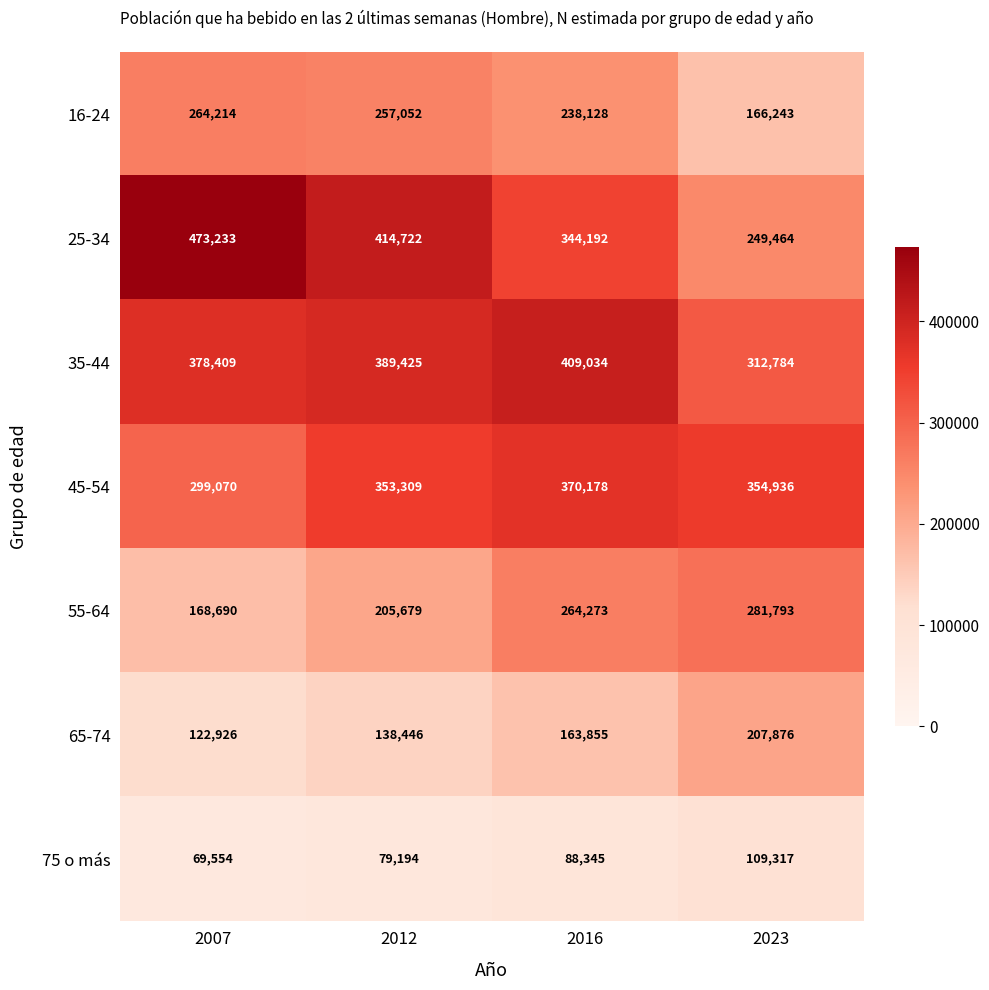

What is the total value across all series at 2016?

1878005